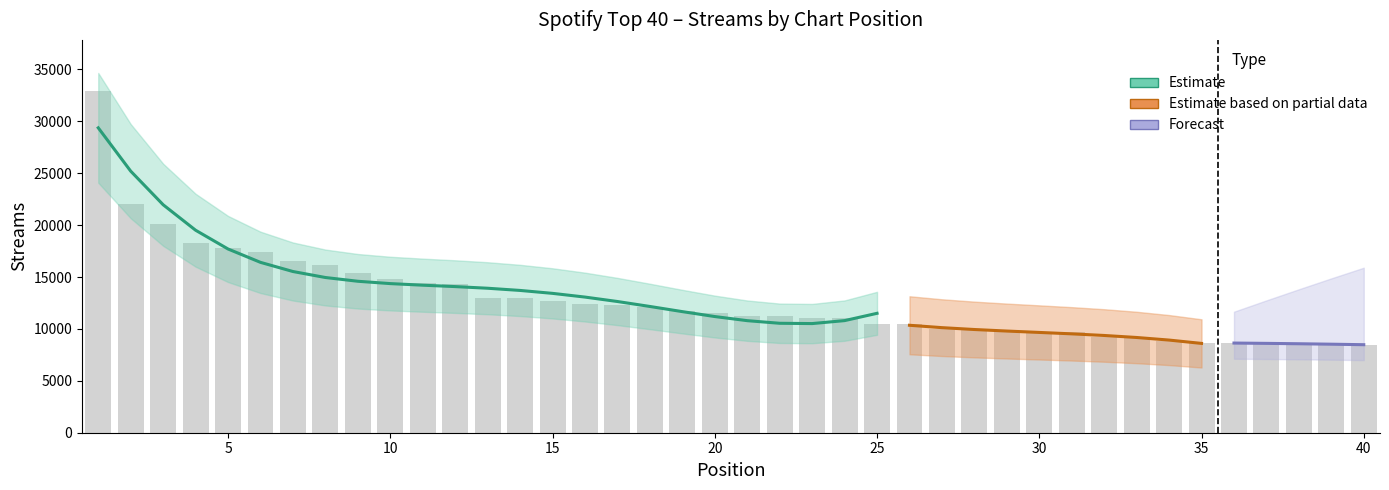

Which label corresponds to the smallest value in the chart?

40